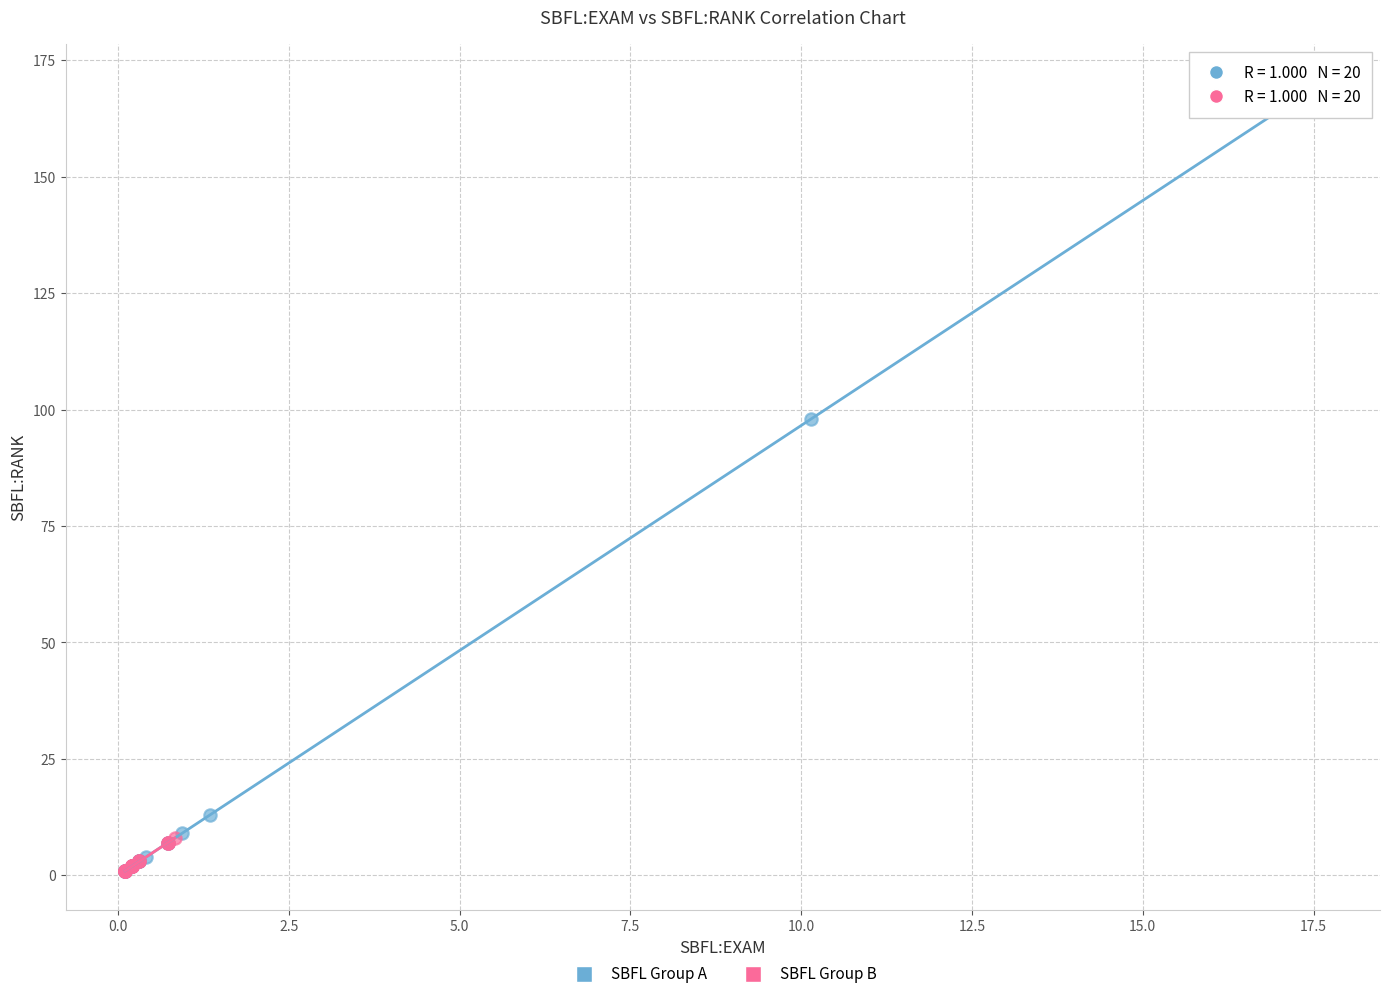

Which series has the largest Y range (max minus min)?

SBFL Group A